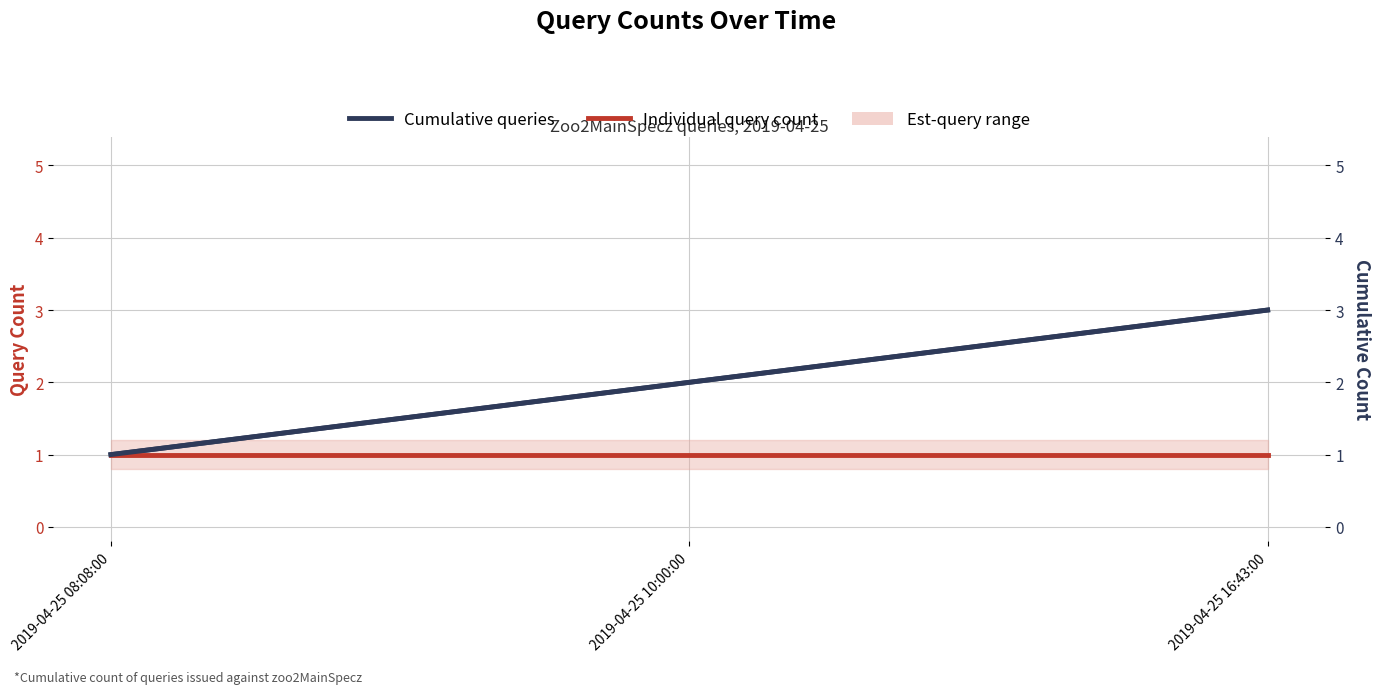

At which label does Cumulative queries reach its minimum?

2019-04-25 08:08:00